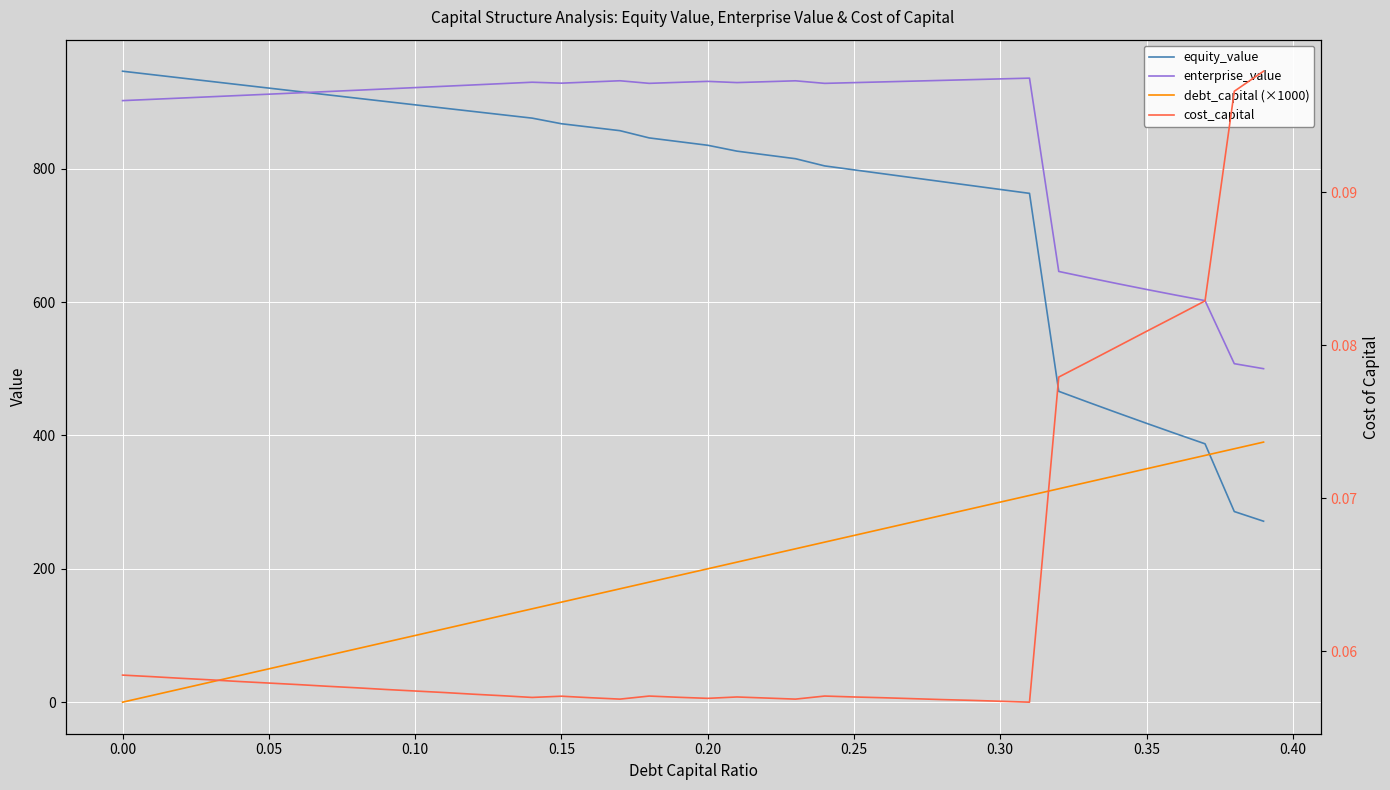

True or false: debt_capital (×1000) and equity_value cross at least once.

True